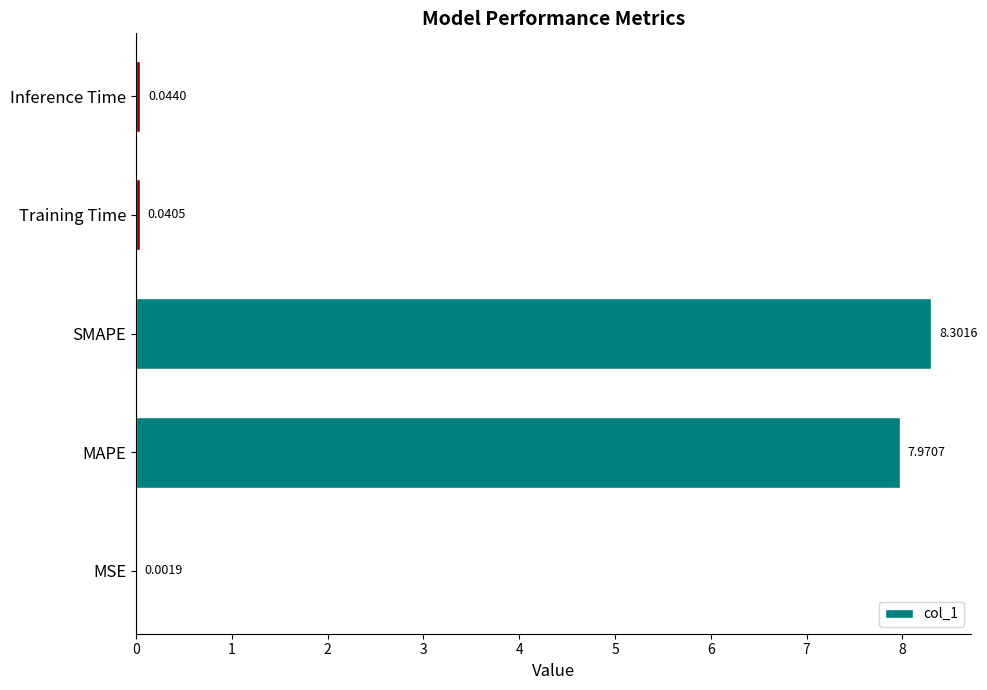

Where is the data nearest to the value 4?

Inference Time